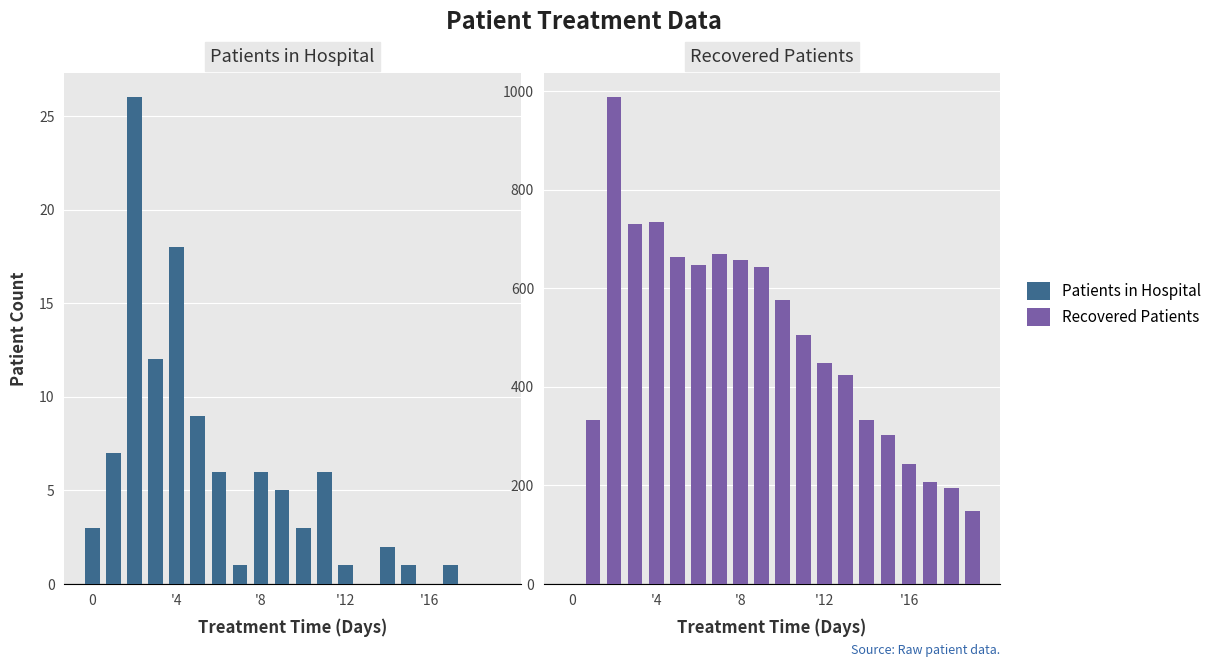

Which series has the largest total across all categories?

Recovered Patients